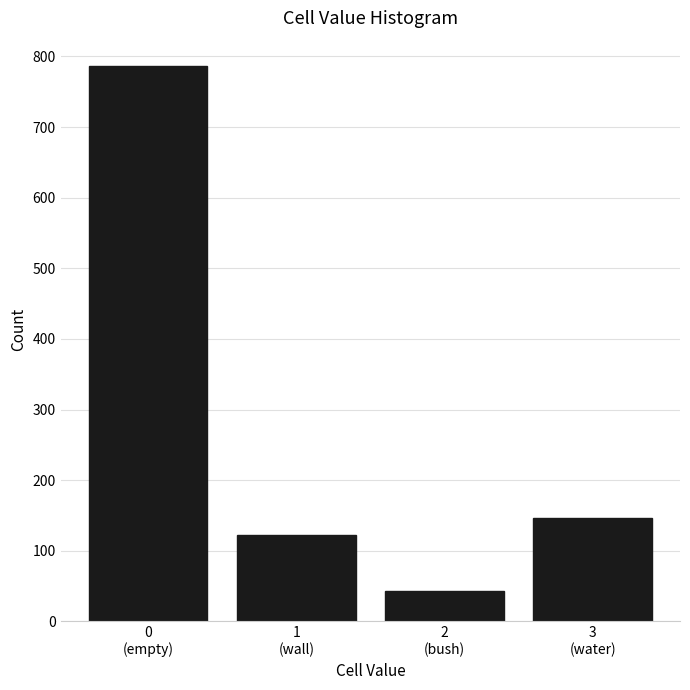

Reading right to left, what are all the values shown in this chart?

146	43	122	787